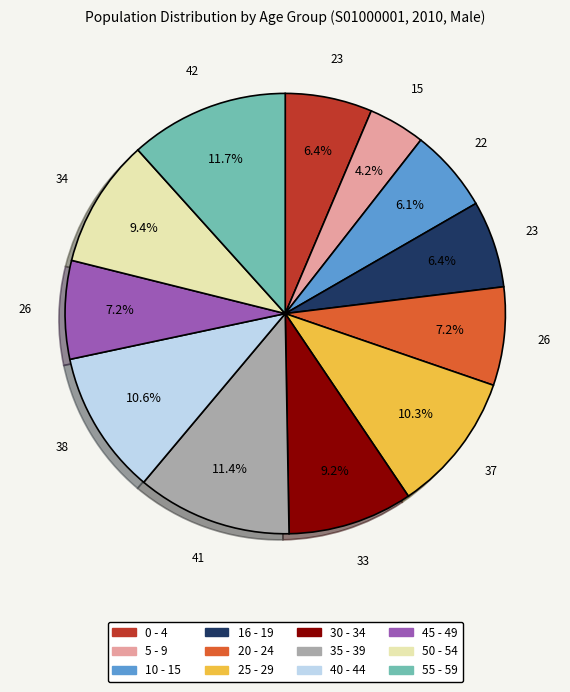

To the nearest percent, what is the average slice percentage?

8%